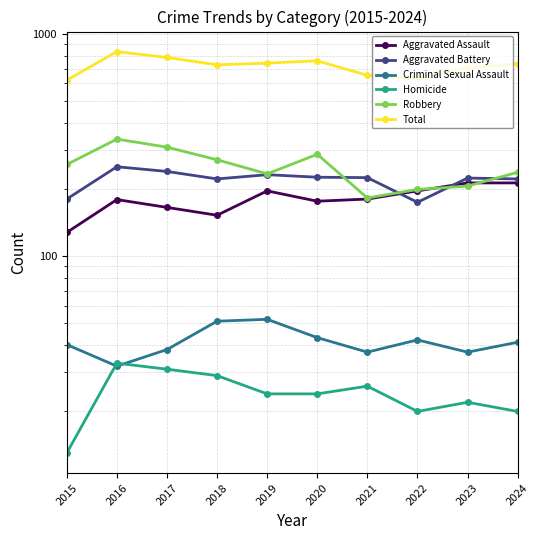

Reading left to right, what are all the values shown in this chart?

Aggravated Assault: 2015=128	2016=180	2017=166	2018=153	2019=197	2020=177	2021=181	2022=197	2023=214	2024=214
Aggravated Battery: 2015=181	2016=253	2017=241	2018=223	2019=233	2020=227	2021=226	2022=175	2023=225	2024=223
Criminal Sexual Assault: 2015=40	2016=32	2017=38	2018=51	2019=52	2020=43	2021=37	2022=42	2023=37	2024=41
Homicide: 2015=13	2016=33	2017=31	2018=29	2019=24	2020=24	2021=26	2022=20	2023=22	2024=20
Robbery: 2015=259	2016=337	2017=310	2018=272	2019=235	2020=288	2021=183	2022=200	2023=207	2024=239
Total: 2015=621	2016=835	2017=786	2018=728	2019=741	2020=759	2021=653	2022=634	2023=705	2024=737